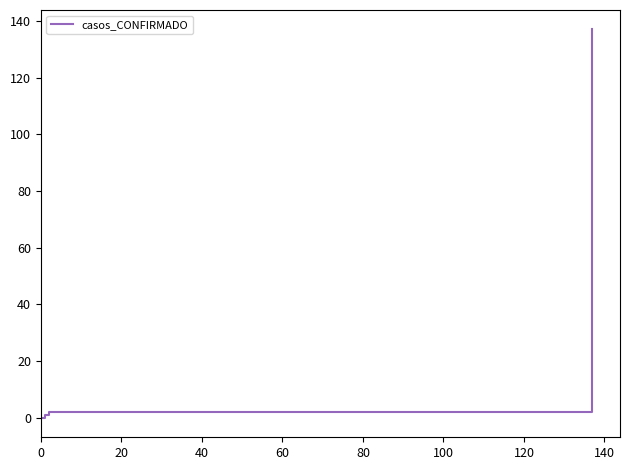

How many lines are shown in the chart?

1